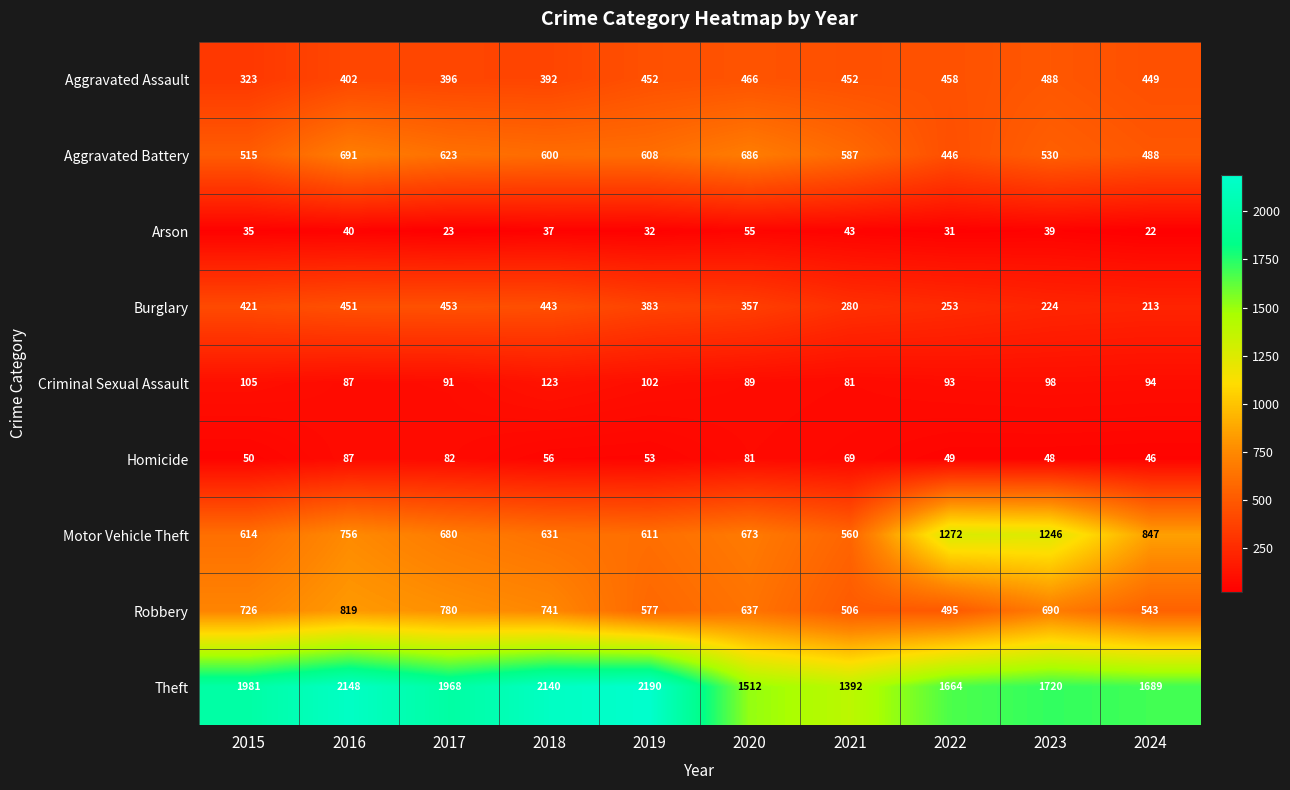

The Criminal Sexual Assault series shows 93 at 2022. True or false?

True